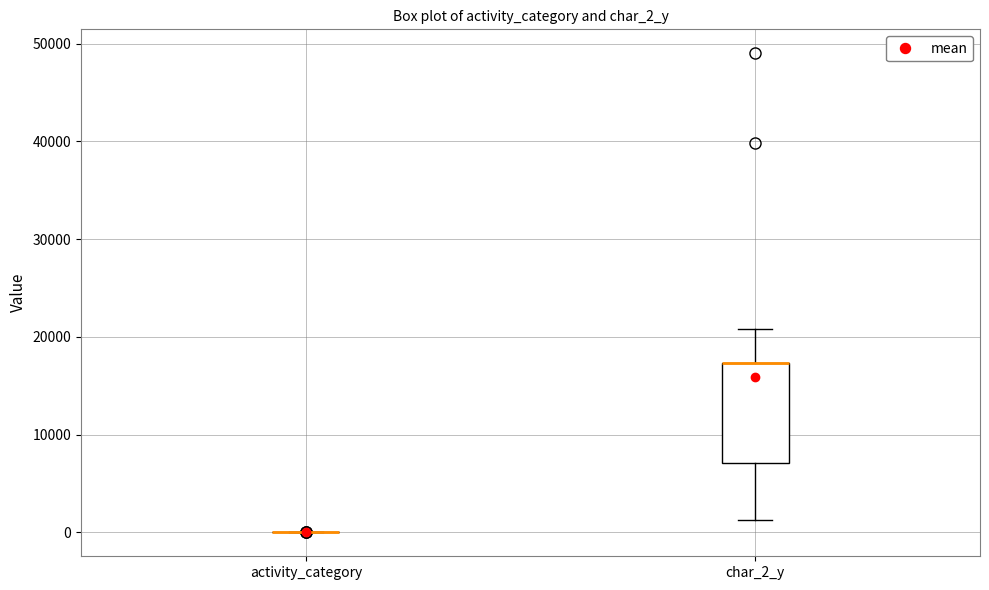

Comparing the boxes themselves (not the whiskers), which one is the tallest?

char_2_y